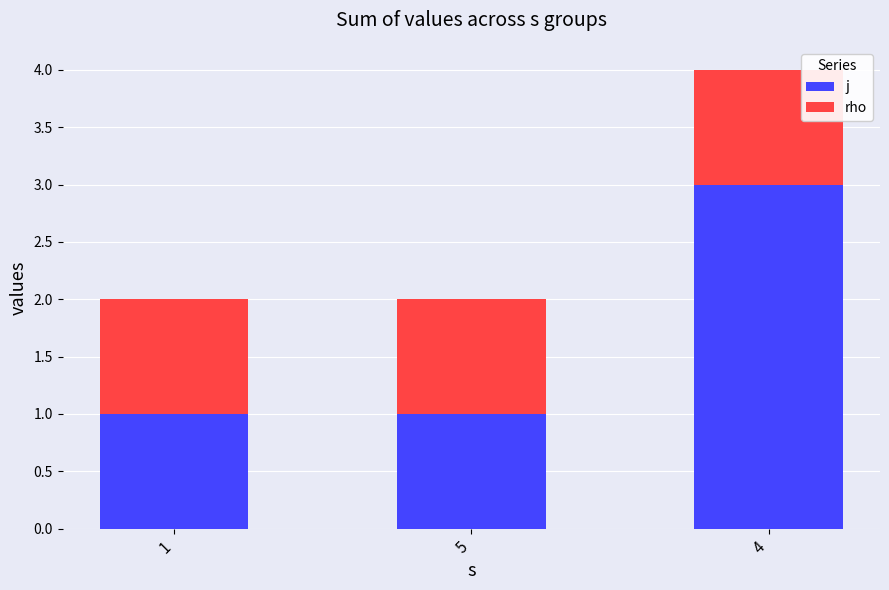

At which category is the sum across all series the highest?

4